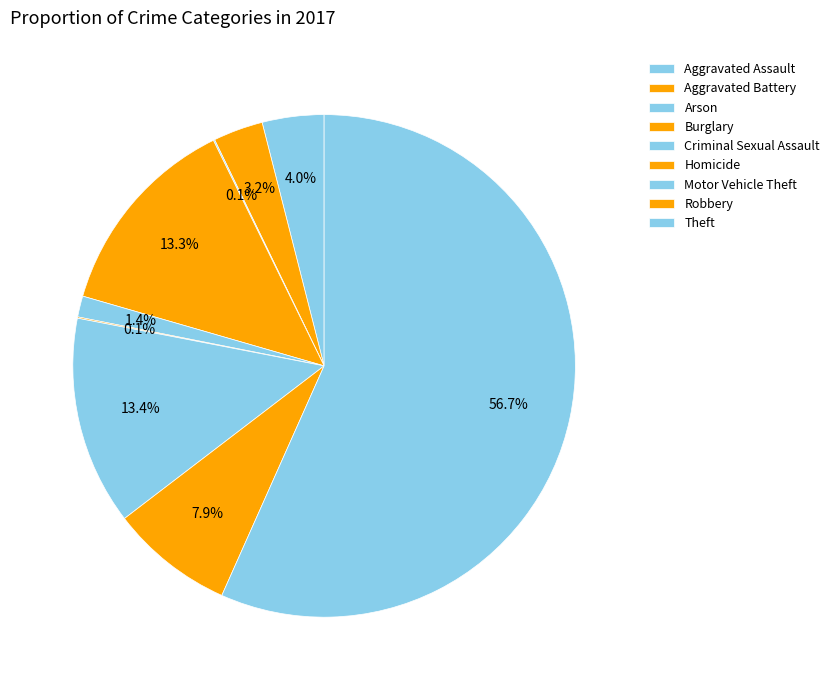

To the nearest percent, what is the average slice percentage?

11%